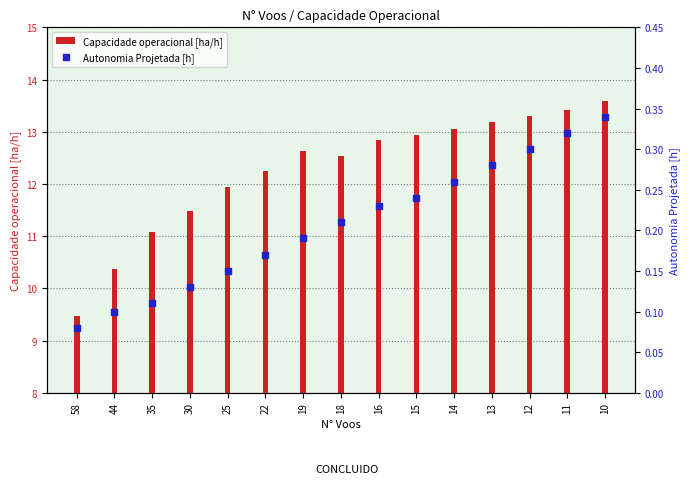

Which has a higher value, 25 or 11?

11